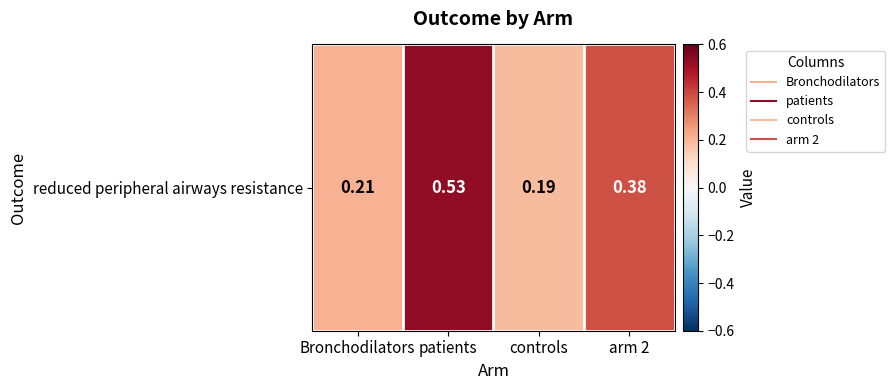

True or false: the data shows 0.4 at Bronchodilators.

False